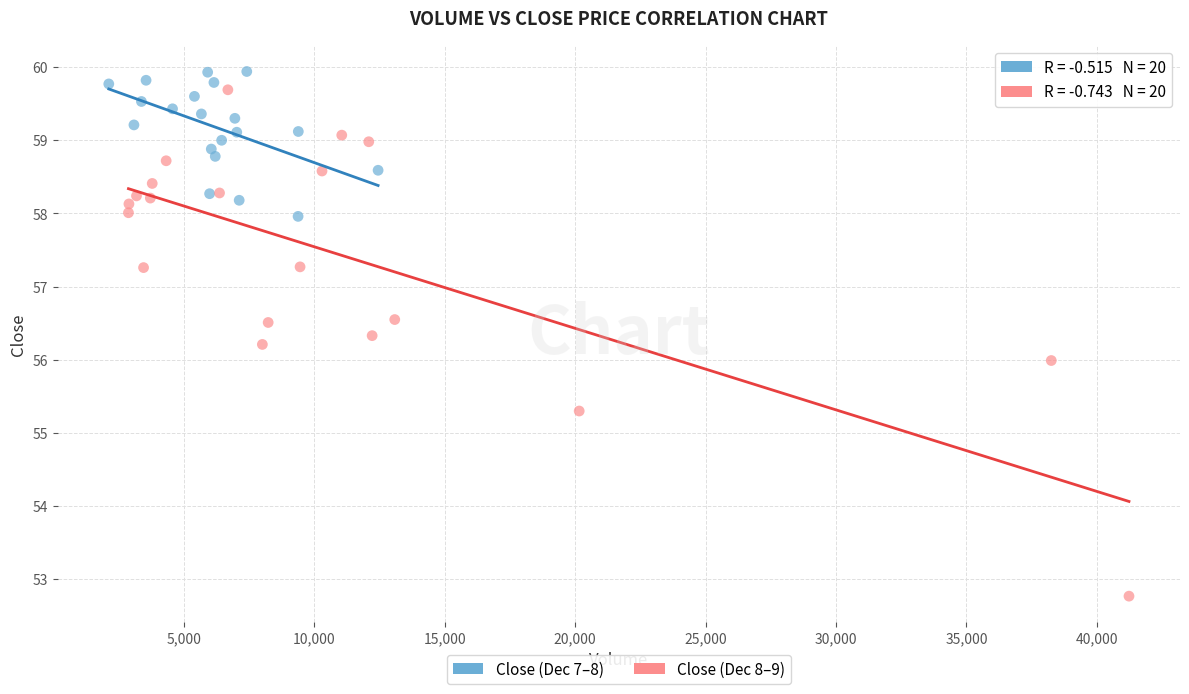

What are all the series names shown in the legend?

Close (Dec 7–8), Close (Dec 8–9)